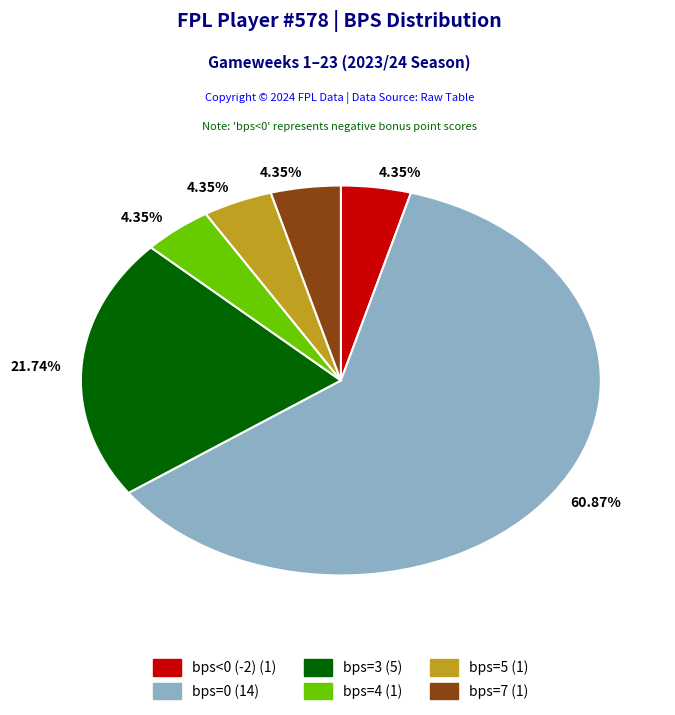

Is there any slice that represents more than half of the pie?

Yes